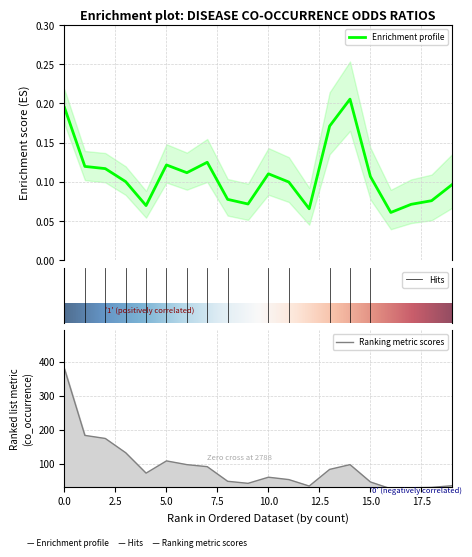

Which series has the widest spread of values?

co_occurrence